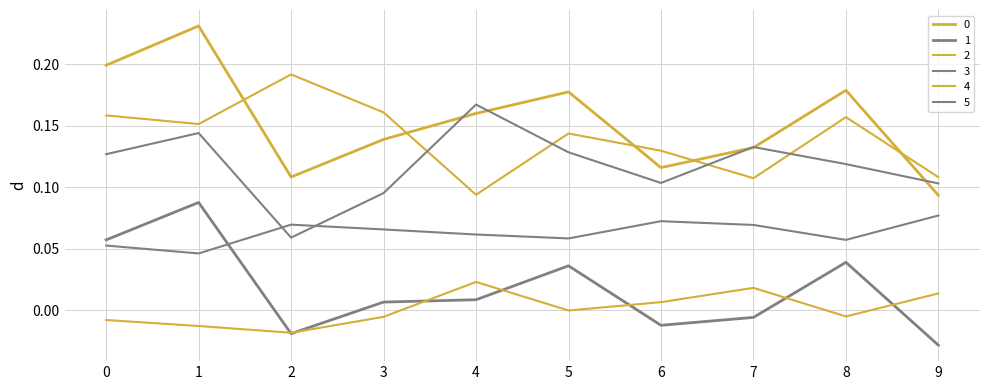

Does the chart display data point markers on the line(s)?

No